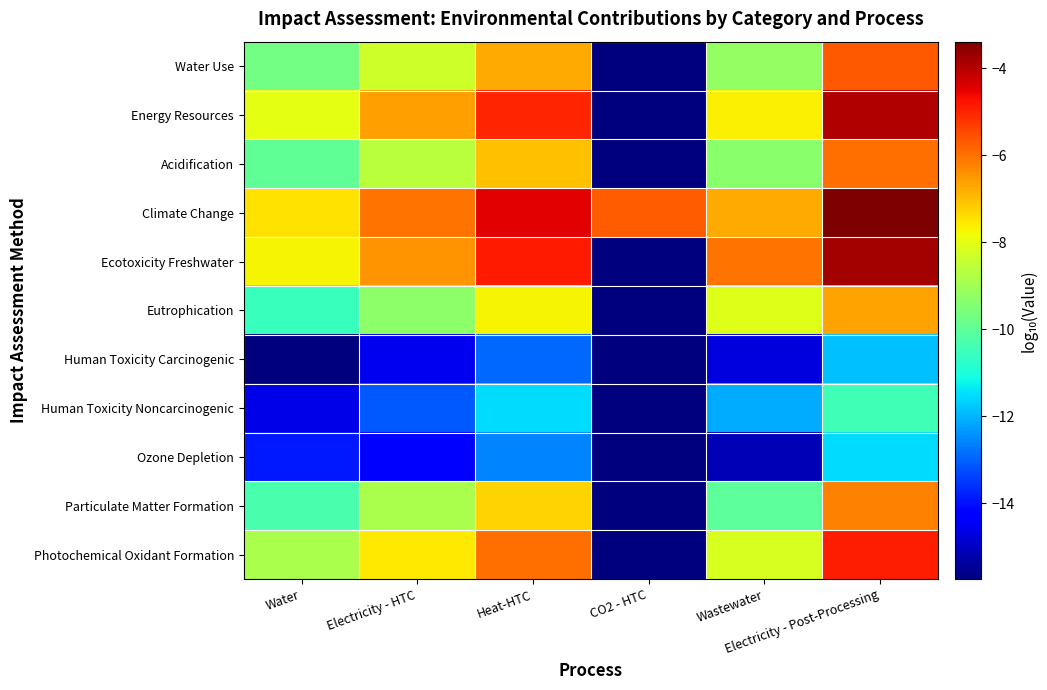

Which label corresponds to the largest value in the chart?

Electricity - Post-Processing